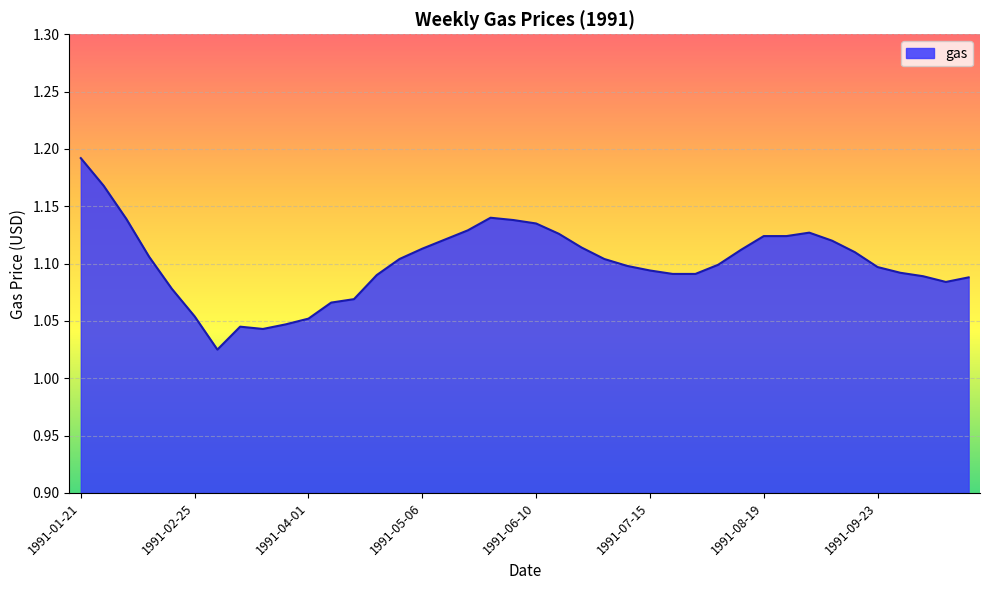

What is the difference between the maximum and second lowest values?

0.1